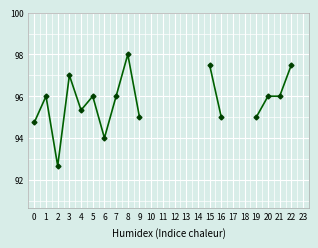

What value does the data have at 9?

95.0